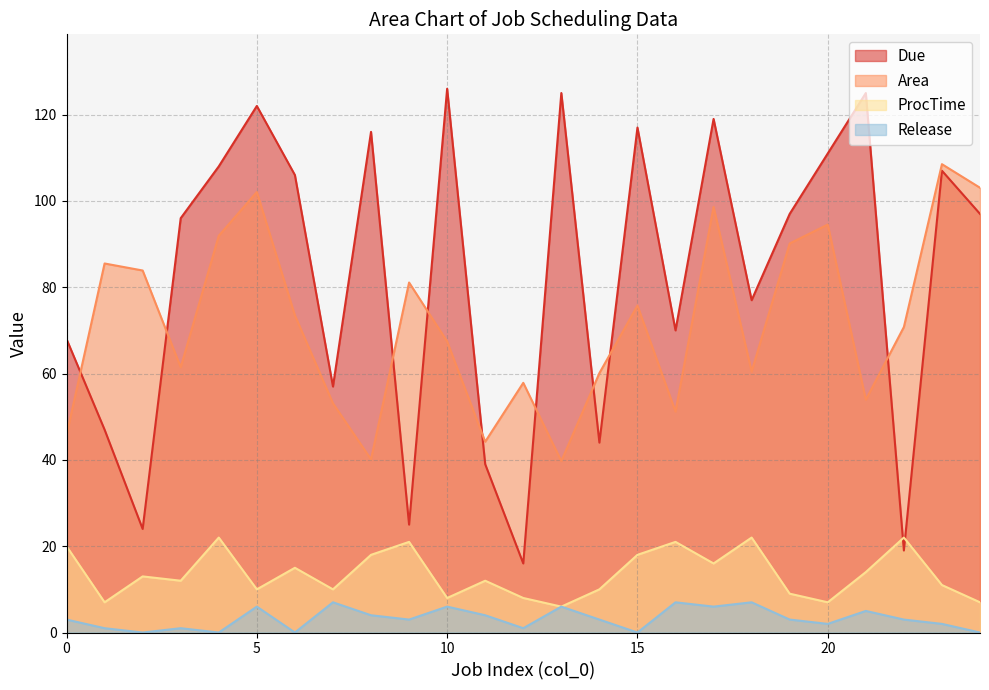

Where does the Due series first go above 97?

4